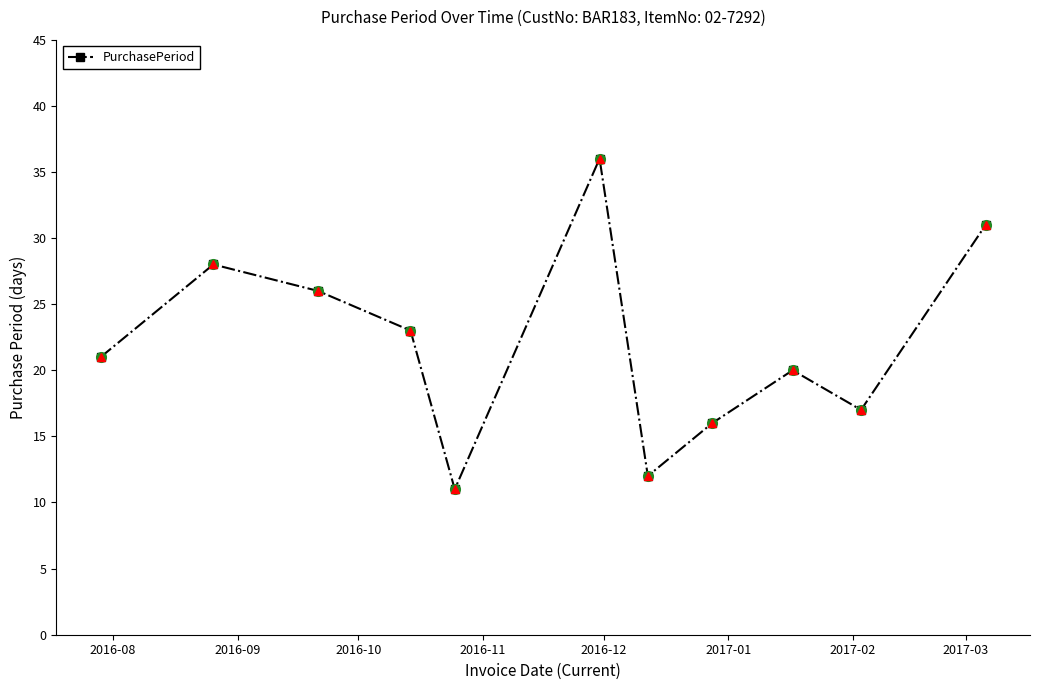

What is the difference between the maximum and minimum values?

25